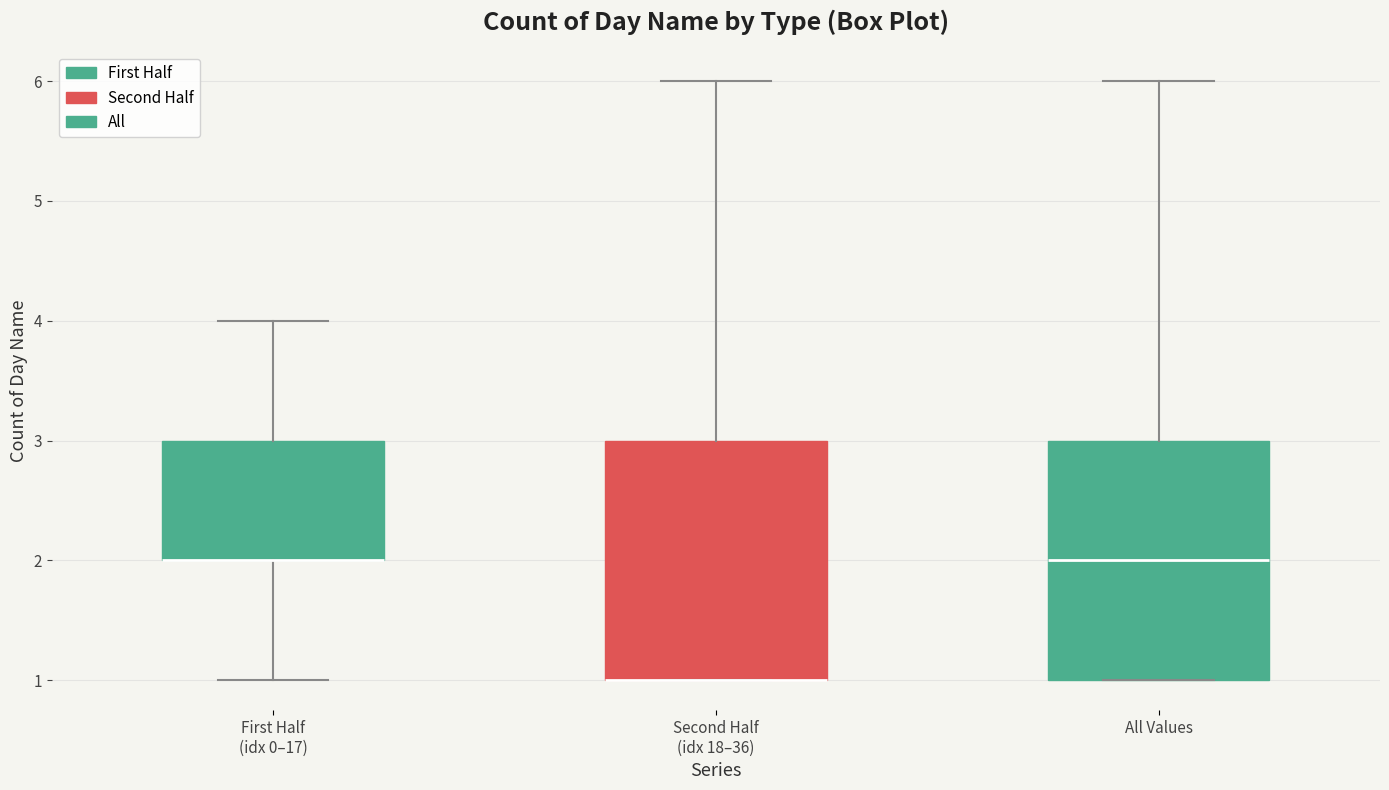

Reading left to right, read every box against the y-axis: the position of its median line, the range the box covers, and the ends of its whiskers. The values are not printed on the chart, so give them approximately, as read against the axis.

First Half (idx 0–17): median 2 (drawn on the box's lower edge), box 2 to 3, whiskers 1 to 4
Second Half (idx 18–36): median 1 (drawn on the box's lower edge), box 1 to 3, whiskers 1 to 6
All Values: median 2, box 1 to 3, whiskers 1 to 6